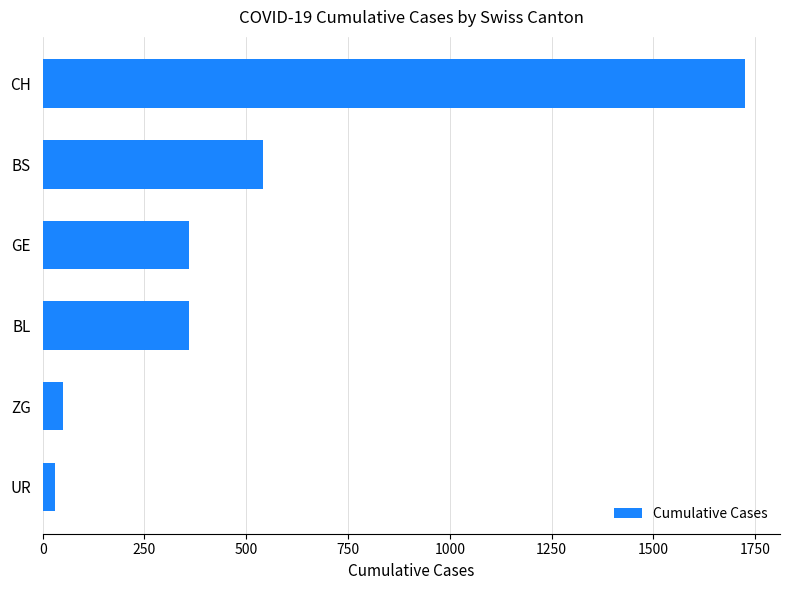

True or false: the data shows 499 at BL.

False